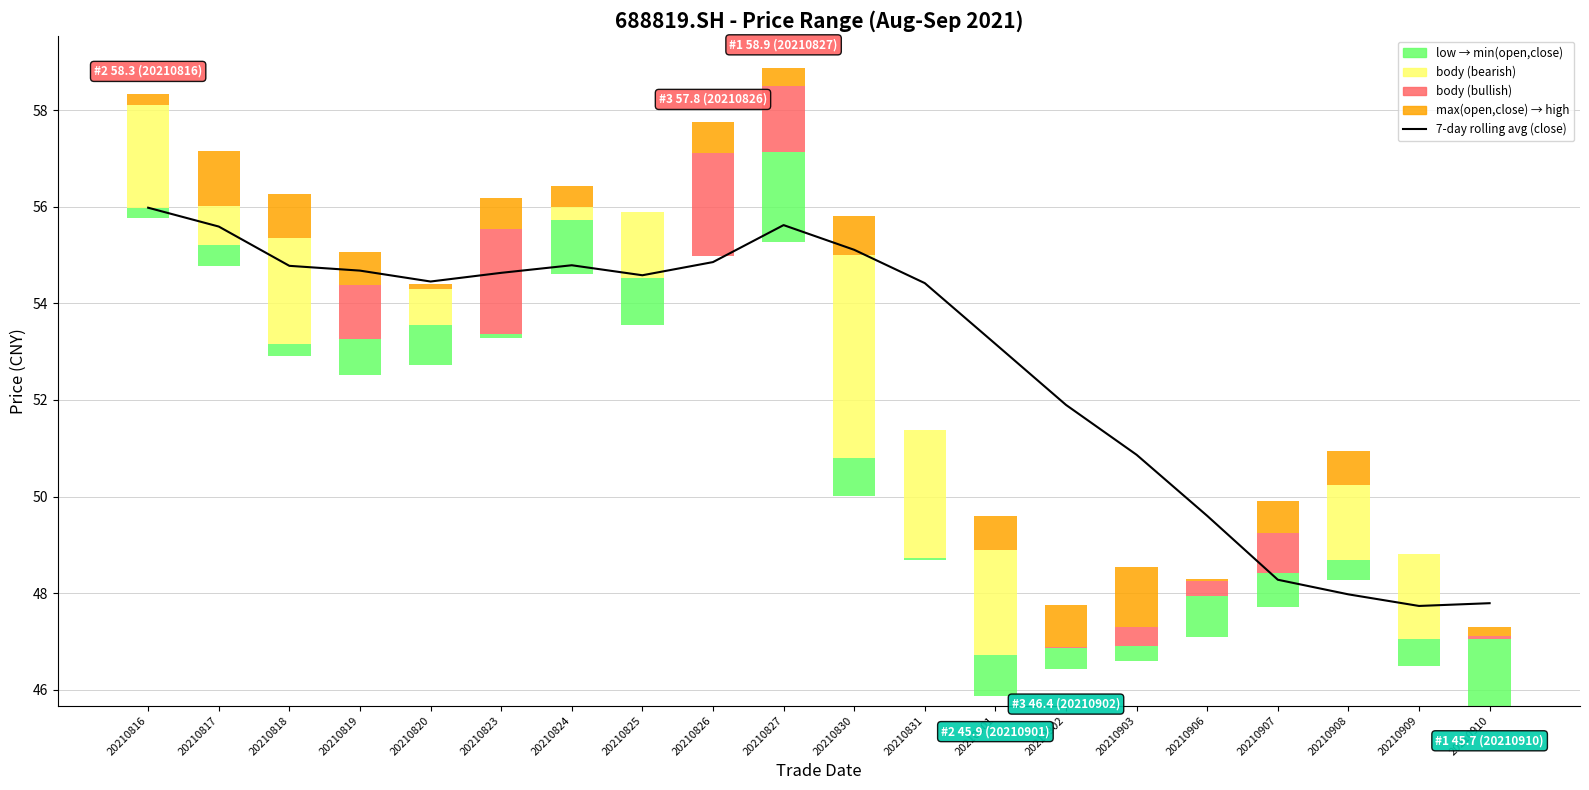

Count the number of categories in the chart.

20